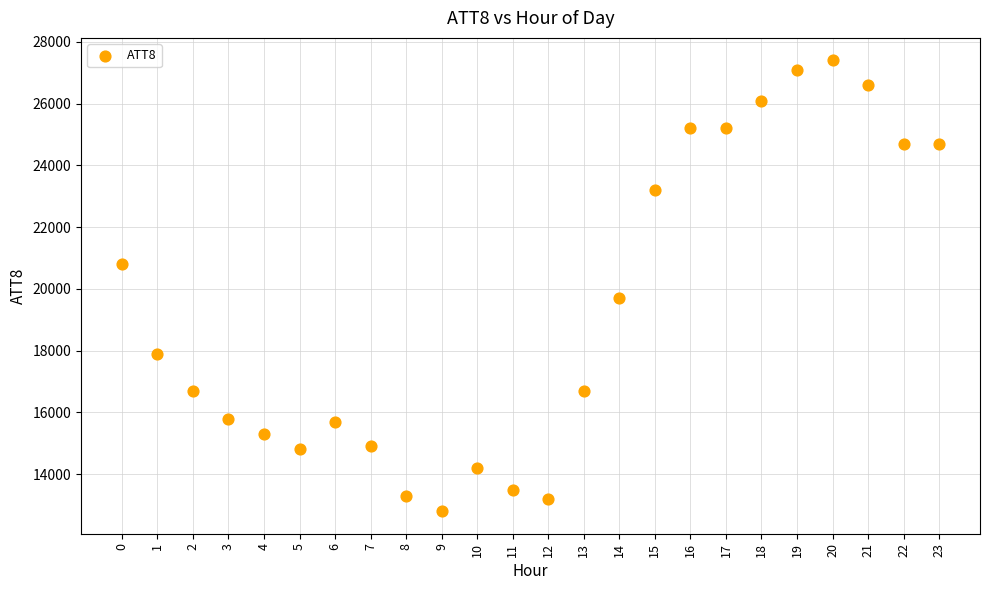

What Y value in the scatter plot is closest to 20100?

19700